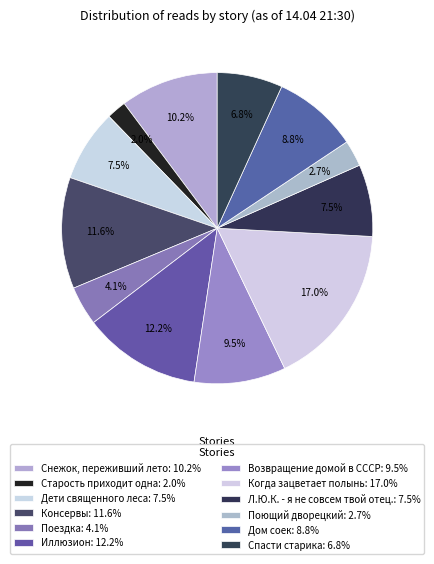

Is there a majority slice in this chart?

No